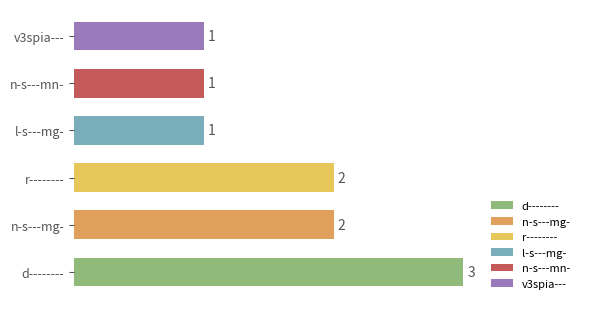

Which label corresponds to the largest value in the chart?

d--------